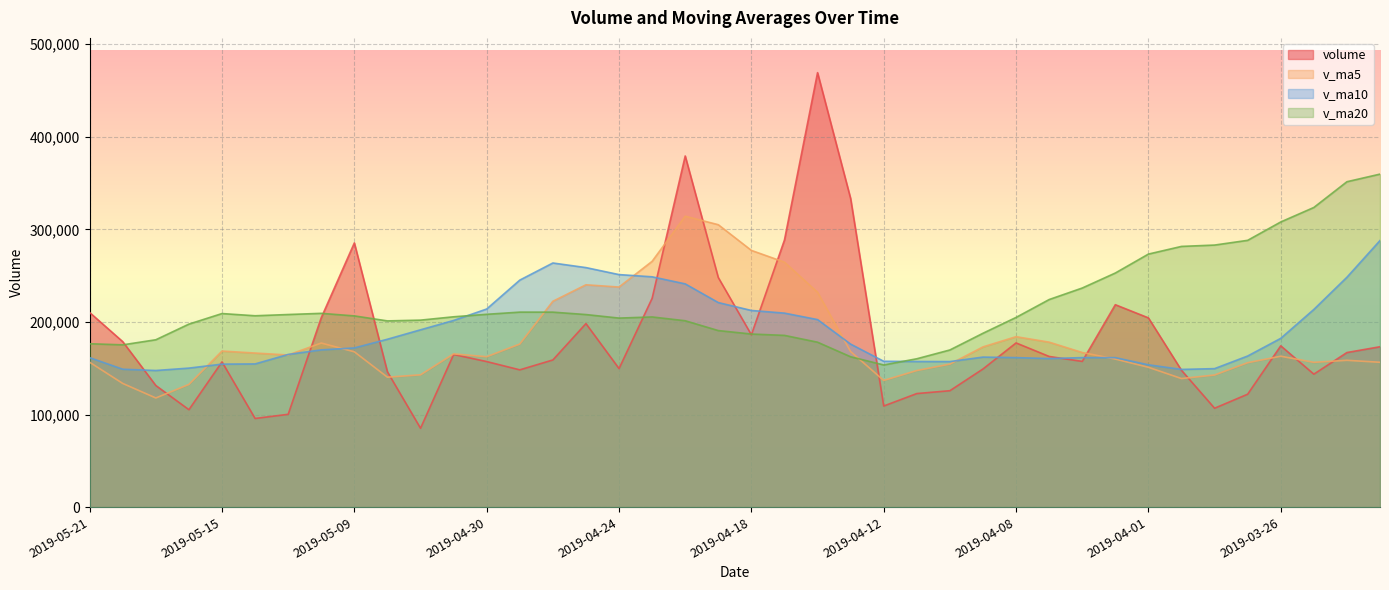

How many distinct data groups are displayed?

4